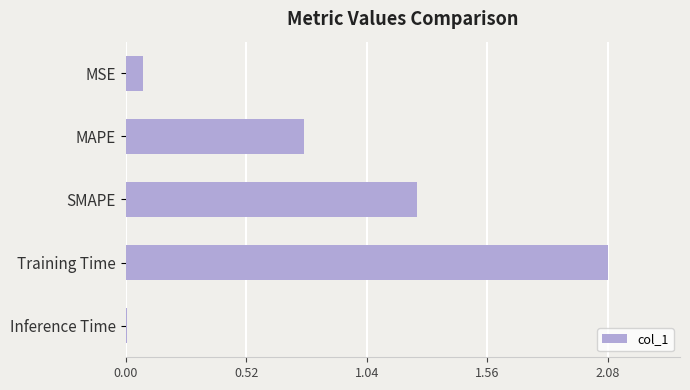

Is it true that the value at Training Time is 2.8?

False